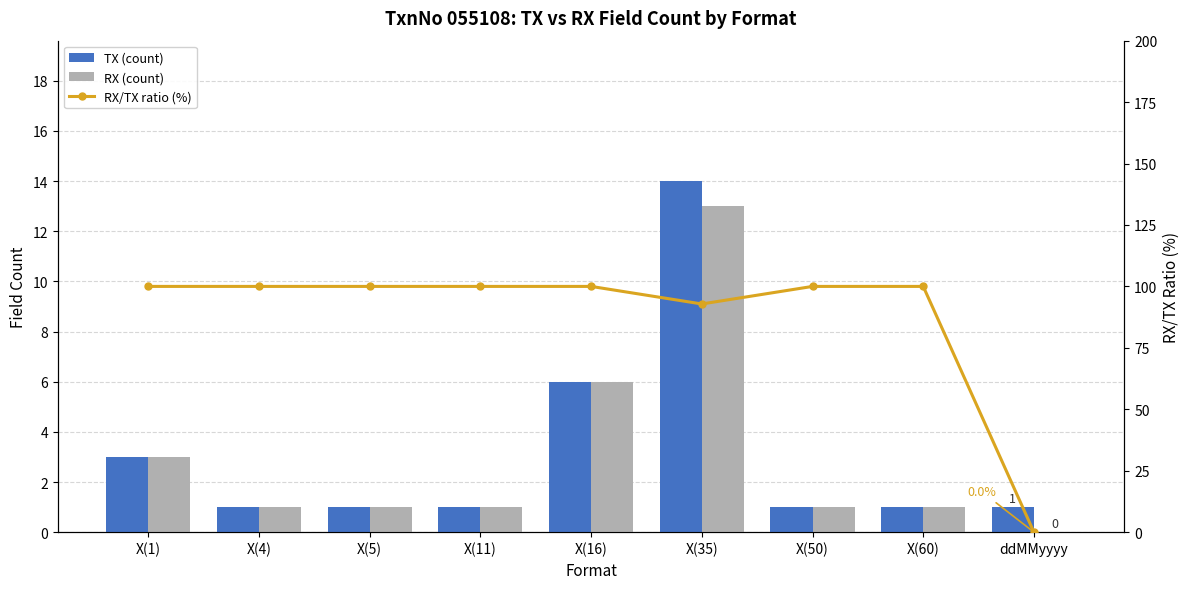

At which category is the sum across all series the highest?

X(35)